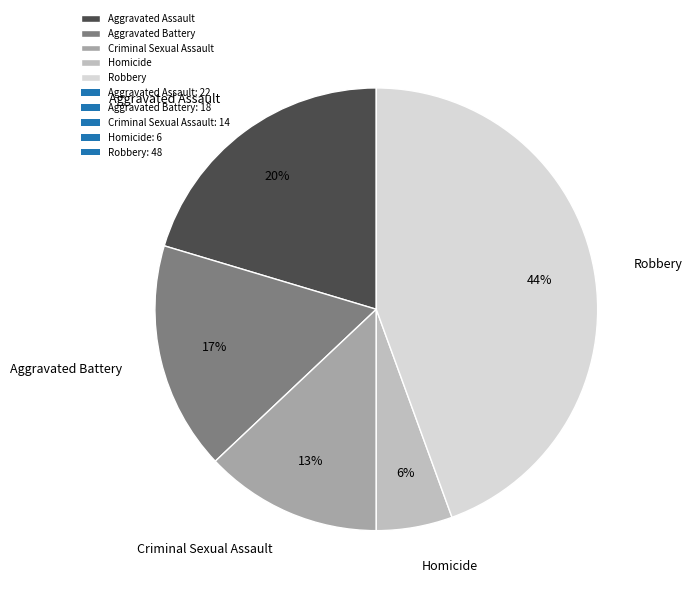

Combined, do Criminal Sexual Assault and Aggravated Battery account for over 50%?

No